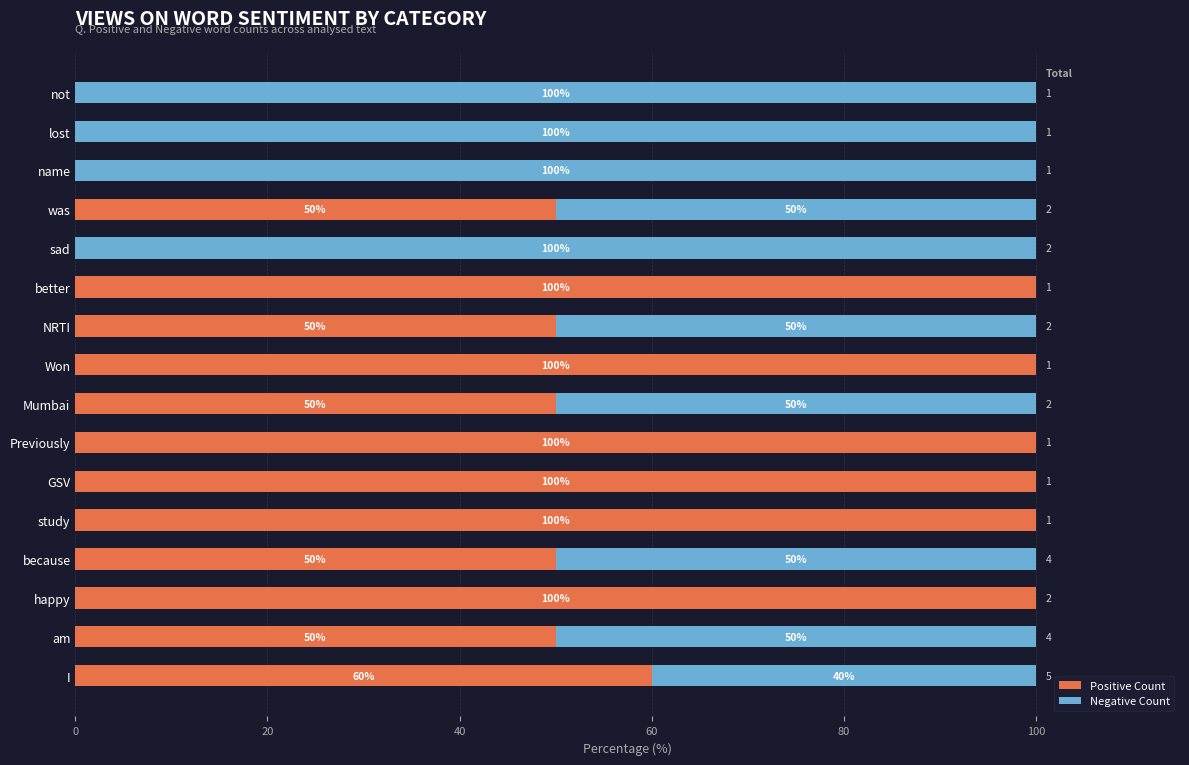

What is the total value across all series at not?

100